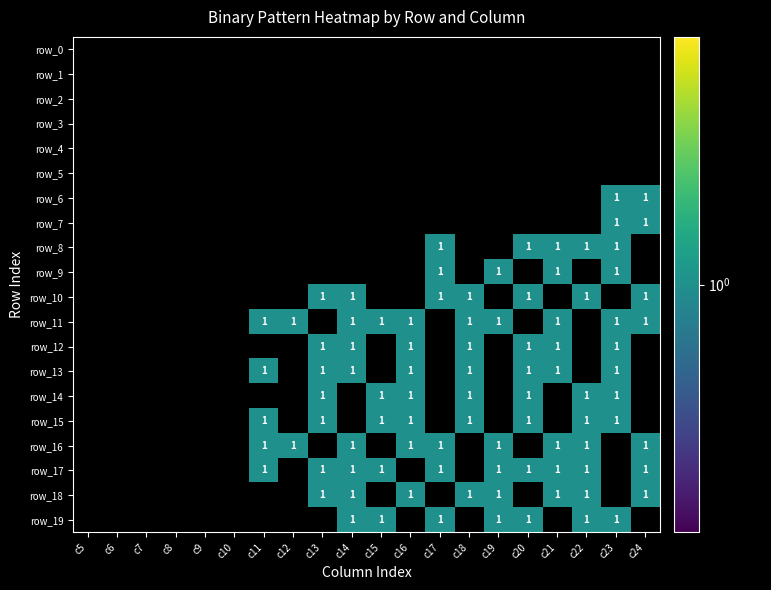

At c20, list the series in order from smallest to largest.

row_0, row_1, row_2, row_3, row_4, row_5, row_6, row_7, row_8, row_9, row_10, row_11, row_12, row_13, row_14, row_15, row_16, row_17, row_18, row_19